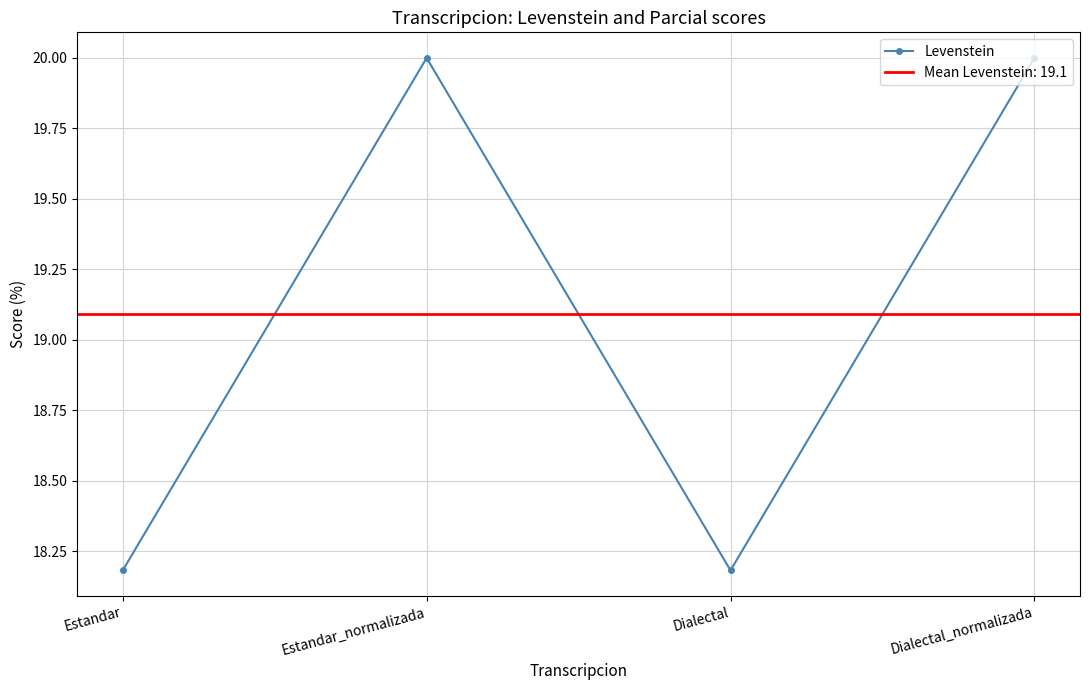

Where does the data first go above 19?

Estandar_normalizada